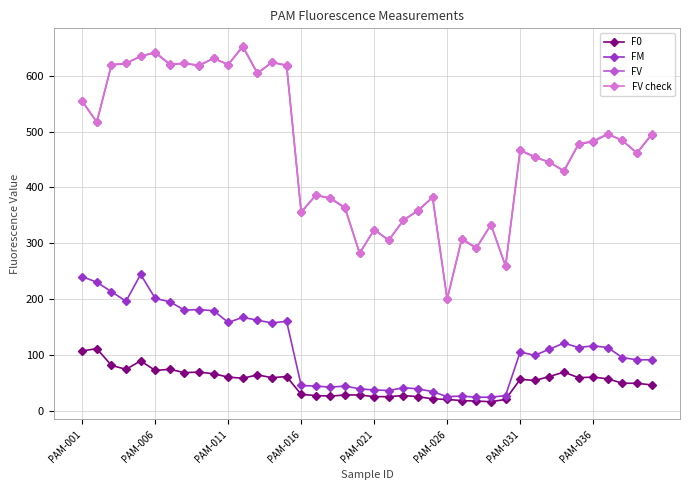

True or false: F0 and FV check cross at least once.

False